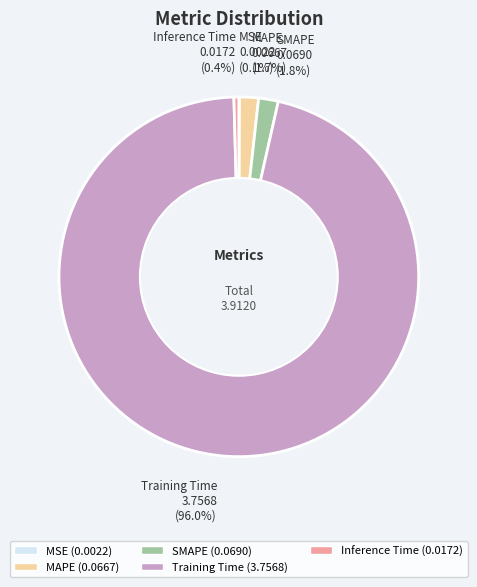

Which has a higher value, Inference Time 0.0172 (0.4%) or MAPE 0.0667 (1.7%)?

MAPE 0.0667 (1.7%)